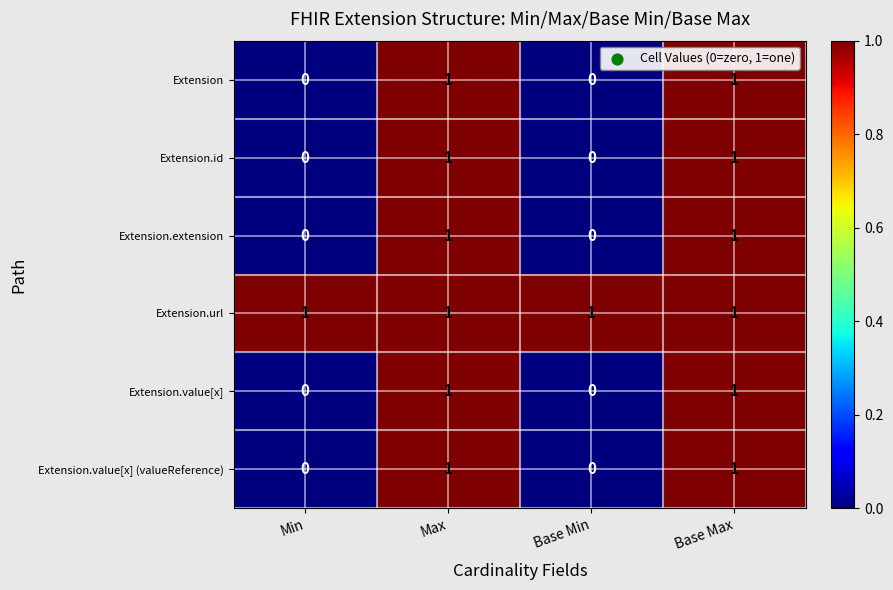

At how many categories does at least one series exceed 0?

4